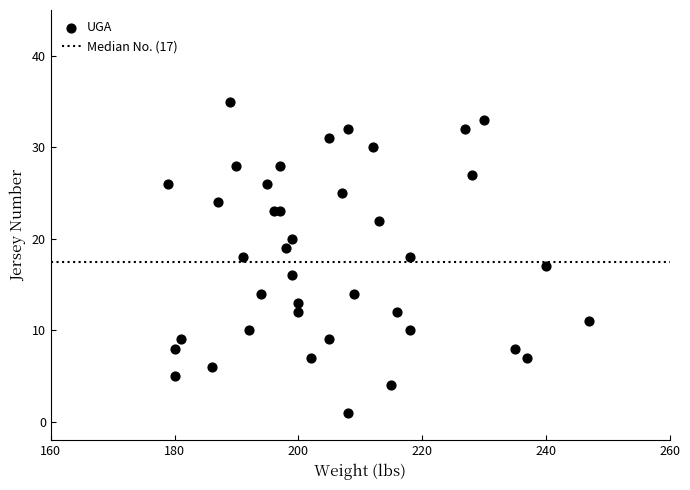

What is the range of Y values (max minus min)?

34